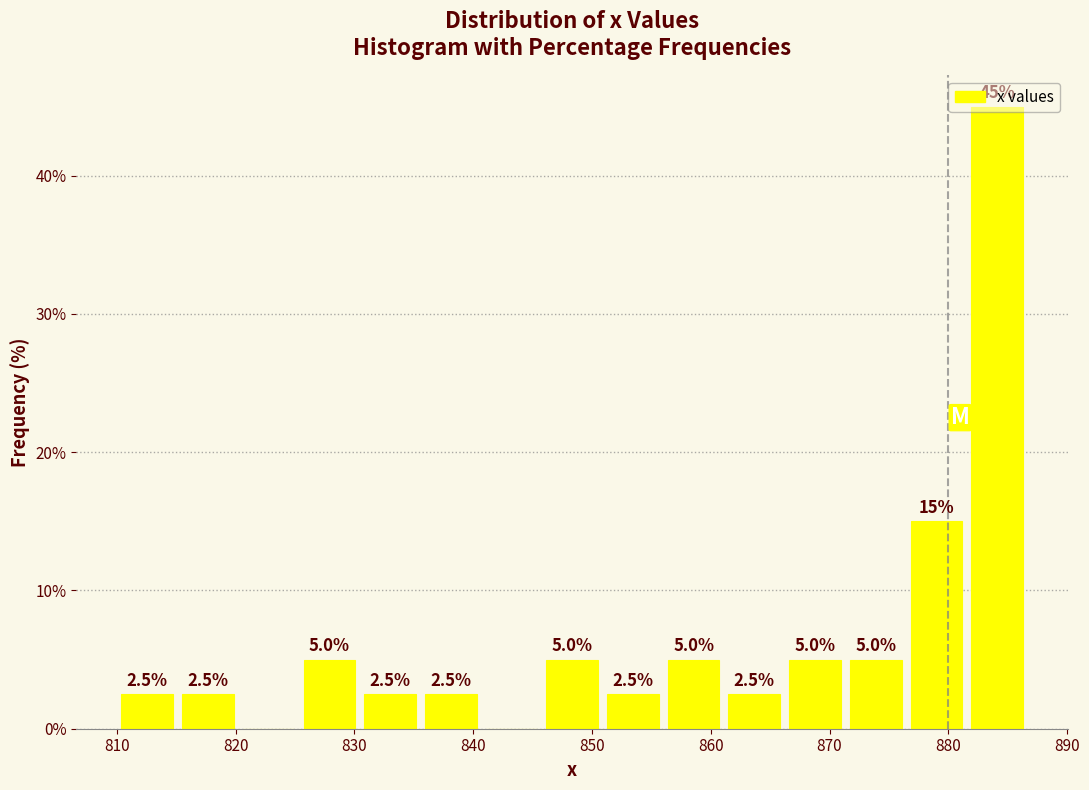

Over which range of the x-axis is the bar tallest?

882 to 887